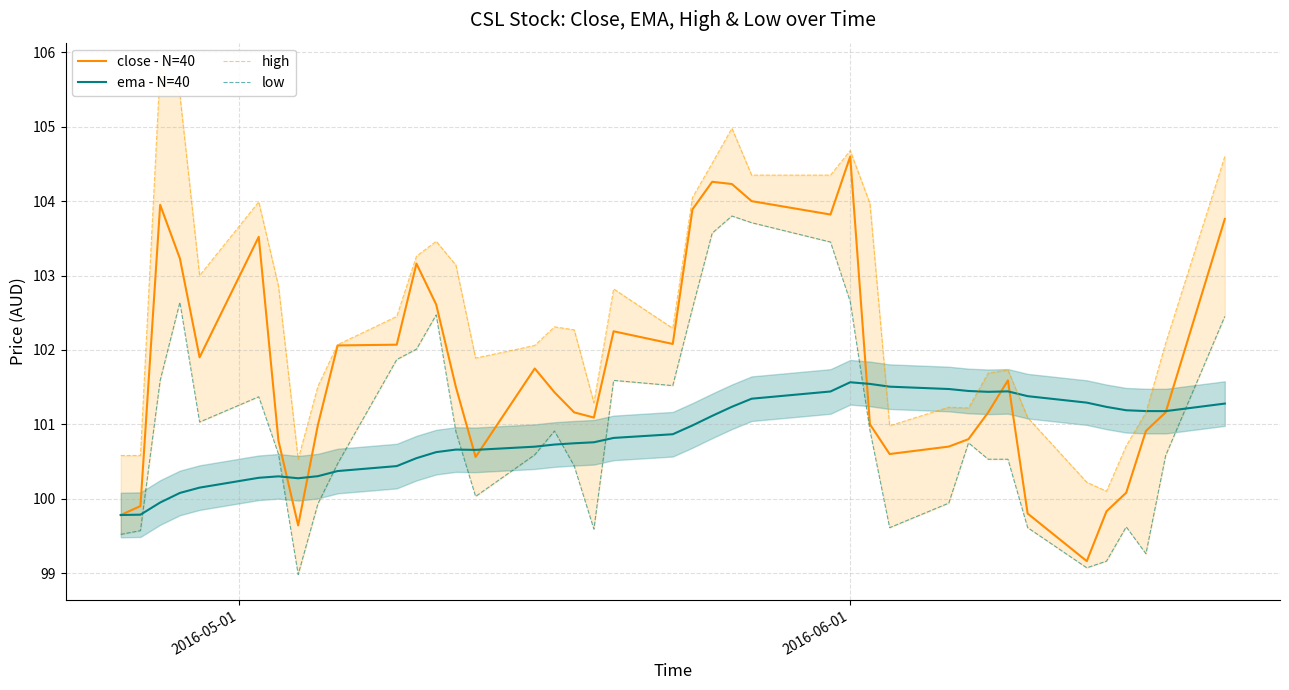

After their last crossing, which series has the higher values: ema - N=40 or high?

high